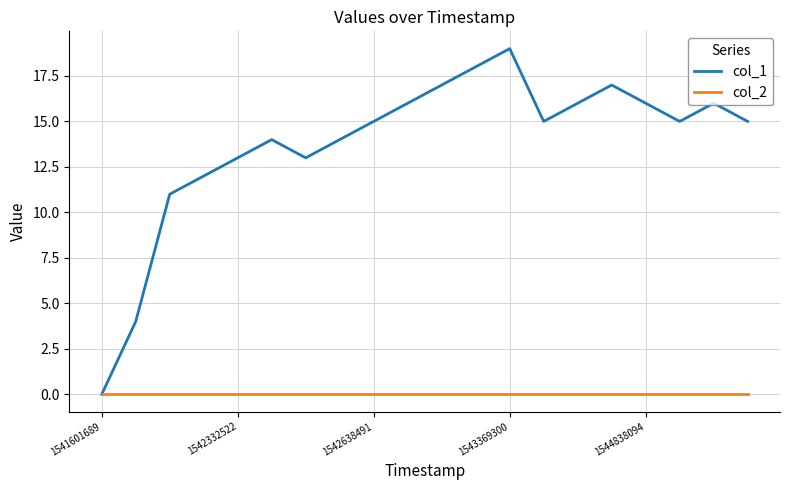

Which series has the largest total across all categories?

col_1